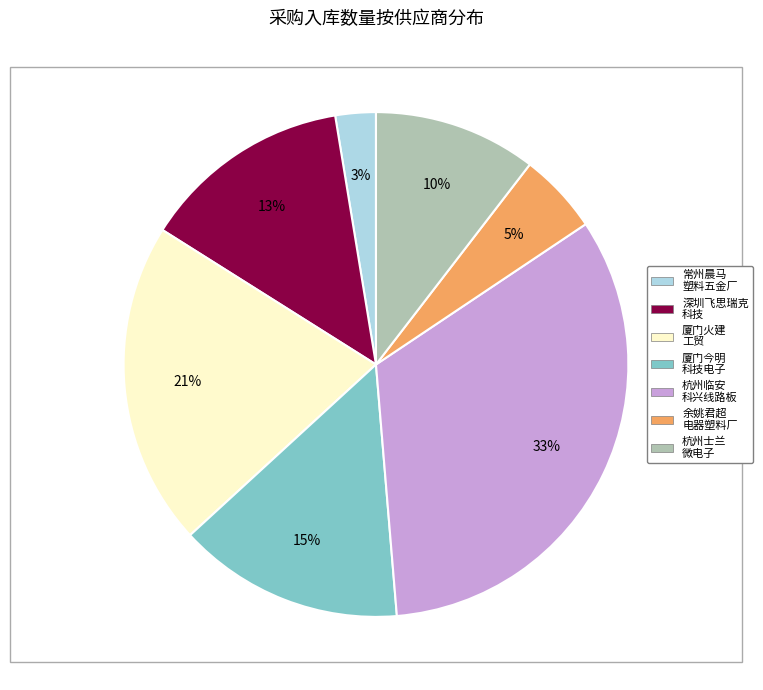

Is there a majority slice in this chart?

No